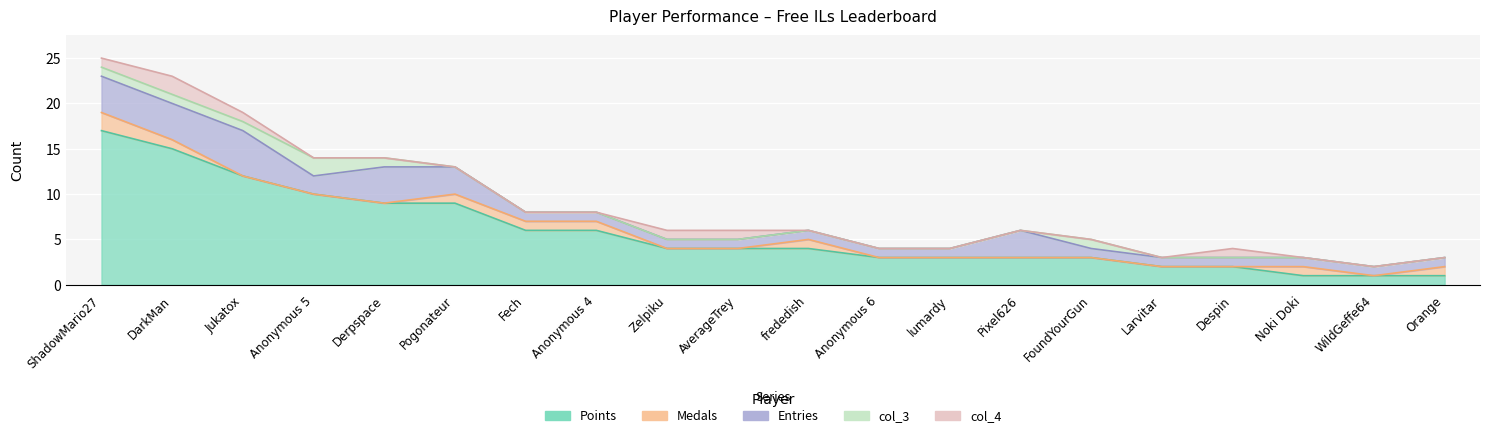

Which series has the largest total across all categories?

Points